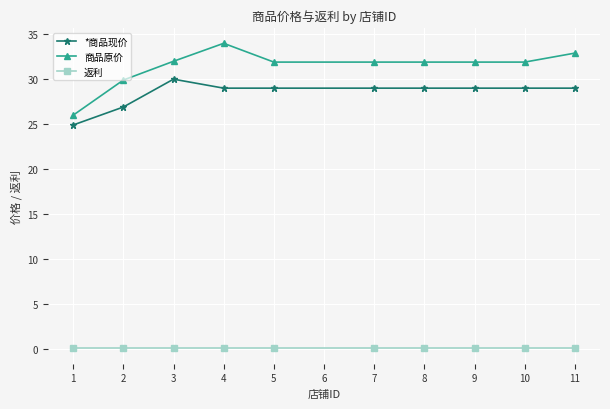

Is the value of *商品现价 at 5 greater than the value of 返利 at 4?

Yes